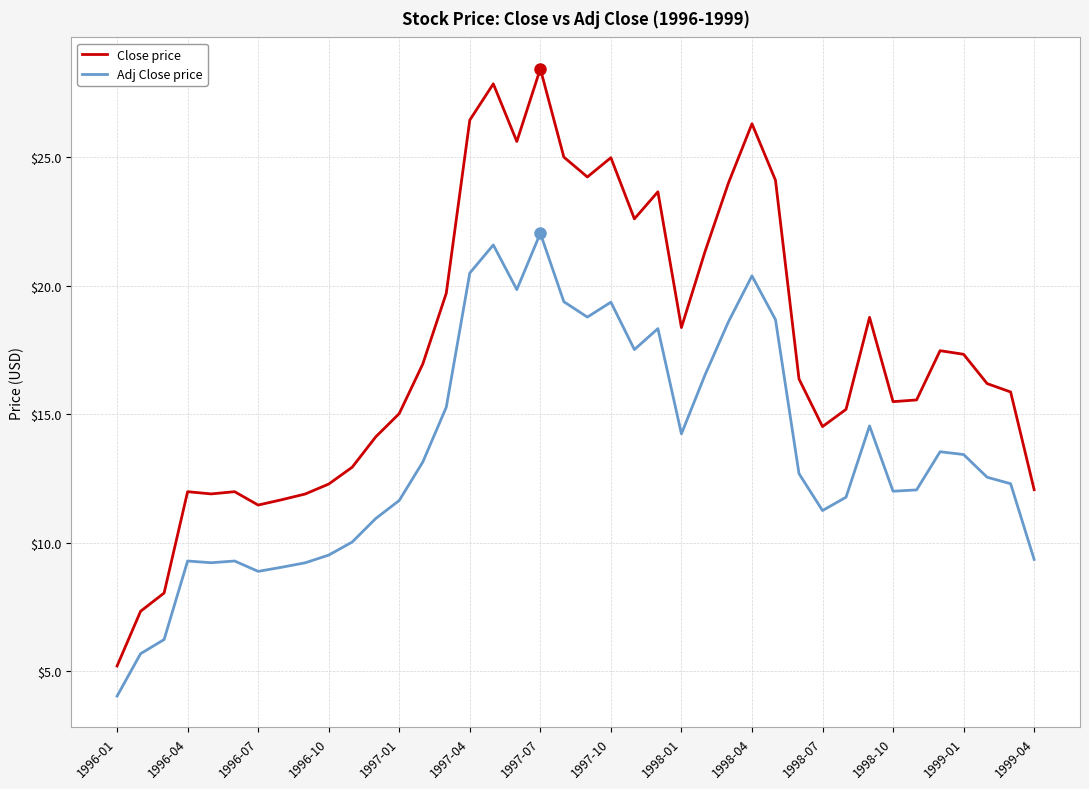

Which series has the largest total across all categories?

Close price